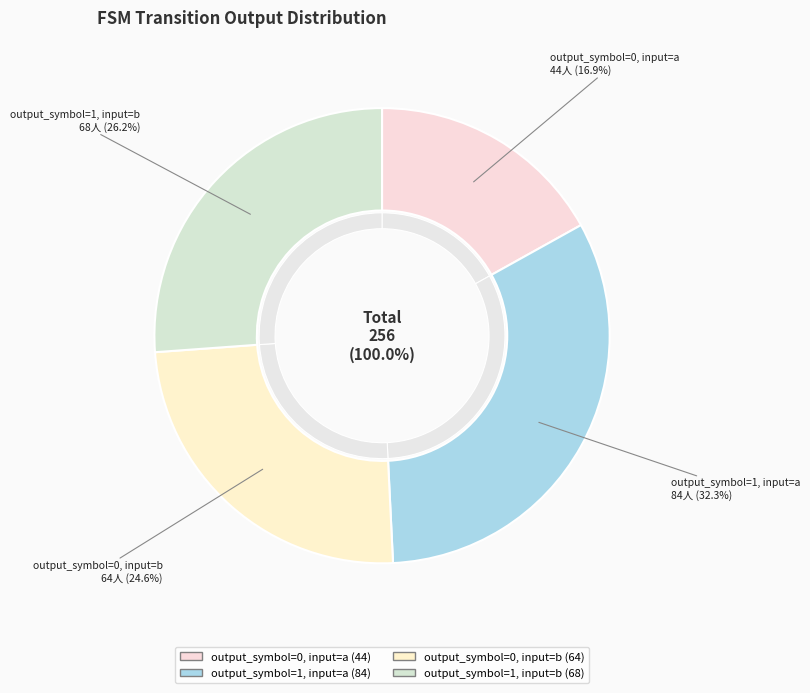

To the nearest percent, what percentage of the pie is output_symbol=0, input=b?

25%